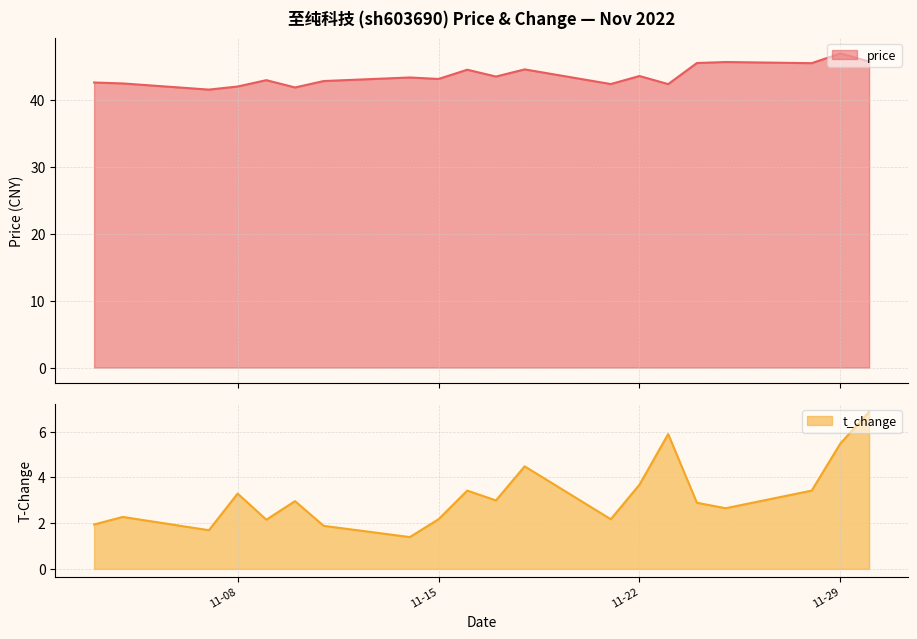

Where is the first local maximum for price?

2022-11-09